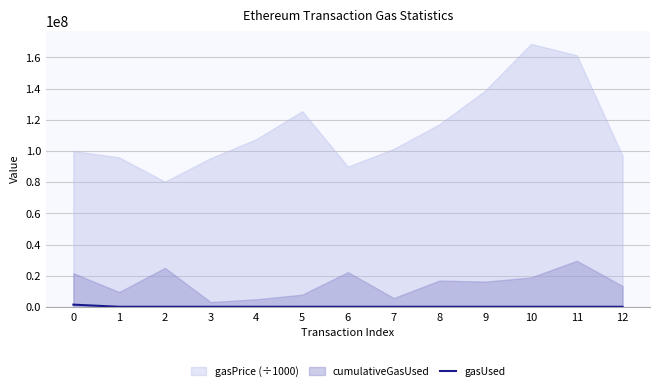

How many lines are shown in the chart?

1